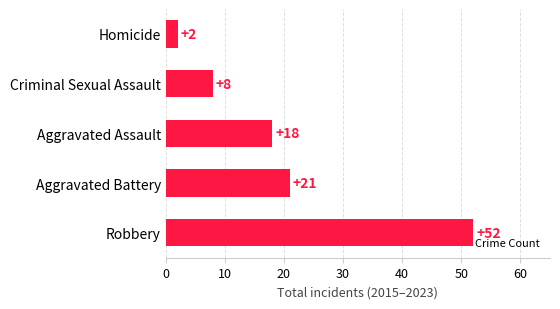

What is the change in value from Robbery to Homicide?

-50